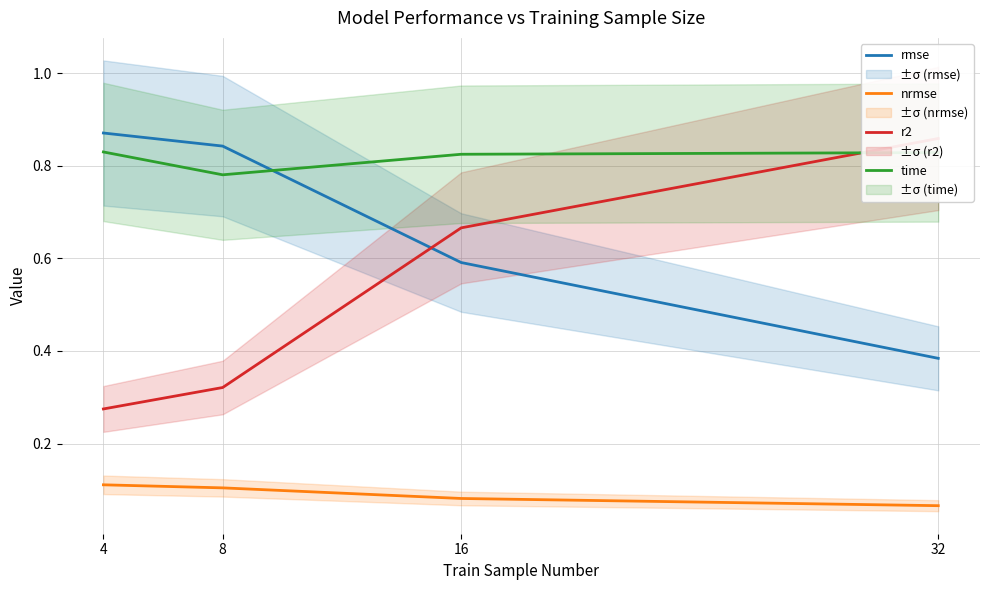

What is the average value of the rmse series?

0.7